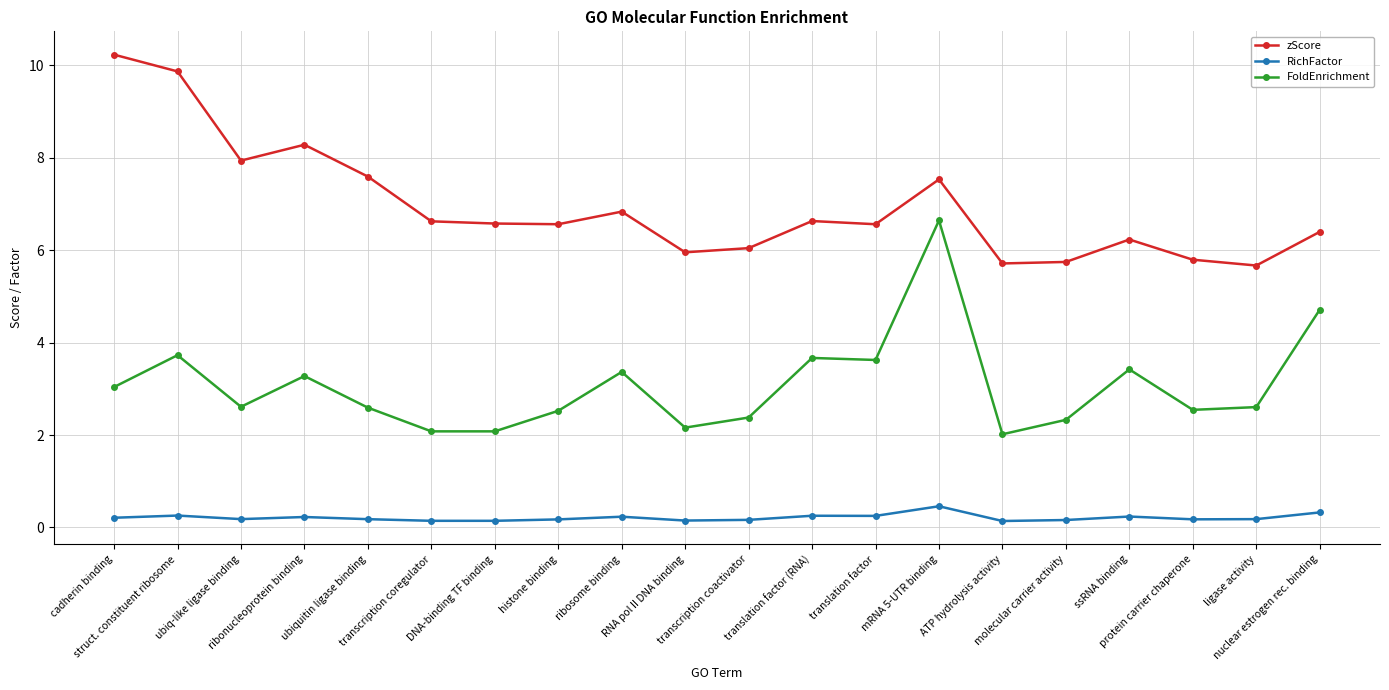

Does the chart display data point markers on the line(s)?

Yes